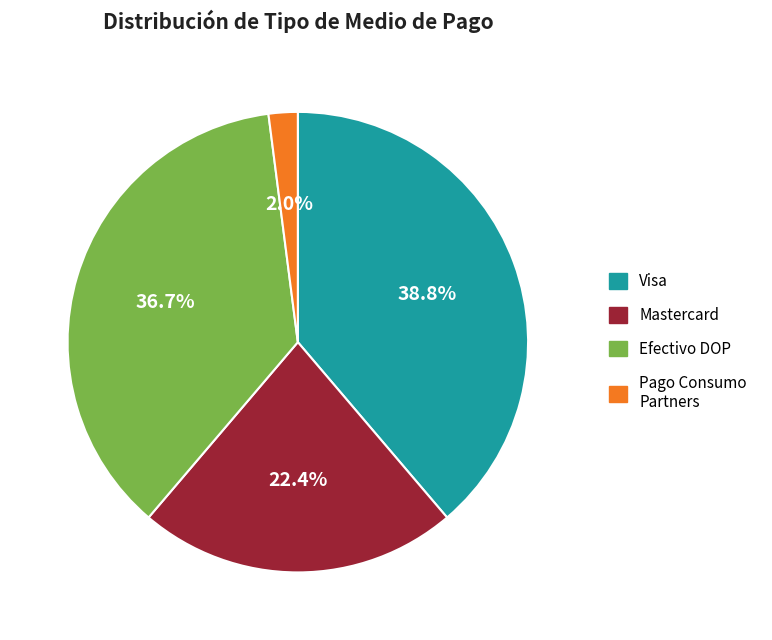

Is there a majority slice in this chart?

No